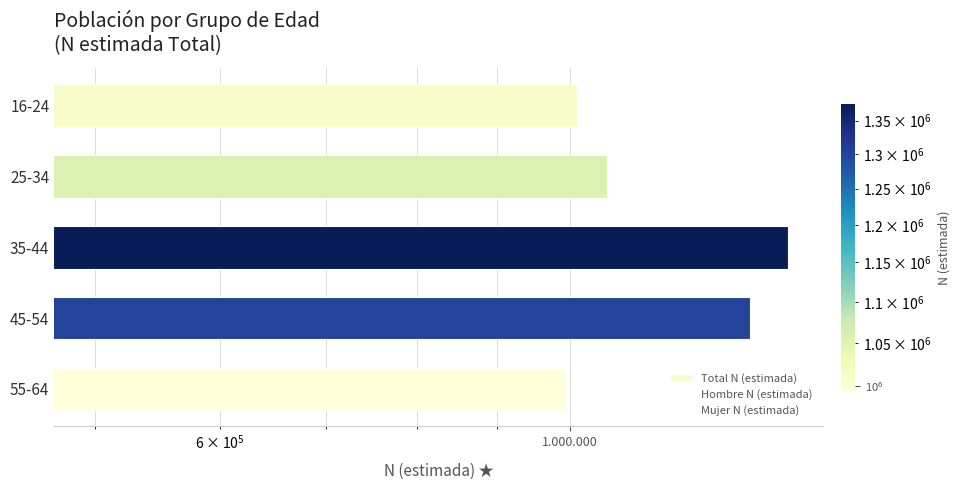

At 35-44, list the series in order from largest to smallest.

Total N (estimada), Mujer N (estimada), Hombre N (estimada)